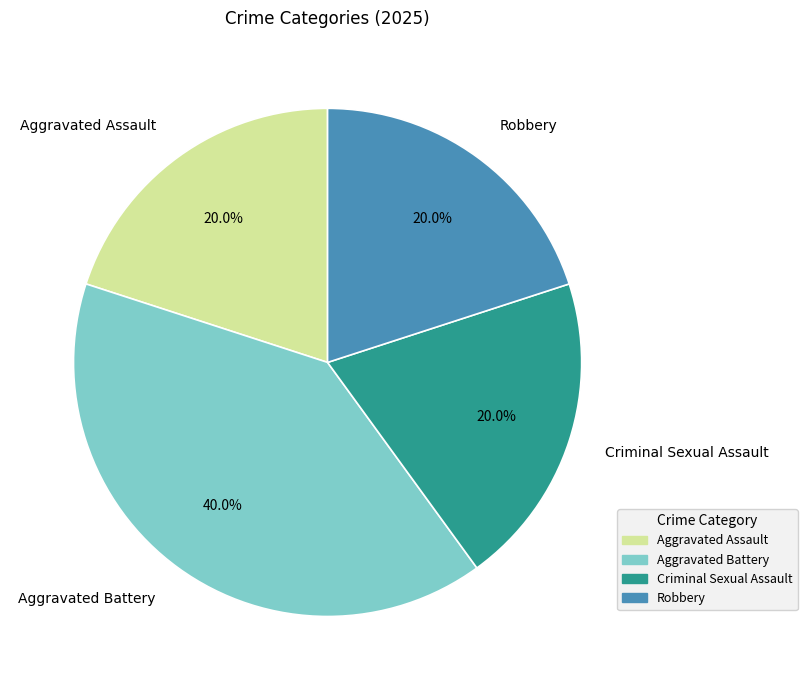

Does Robbery represent more than half of the total?

No